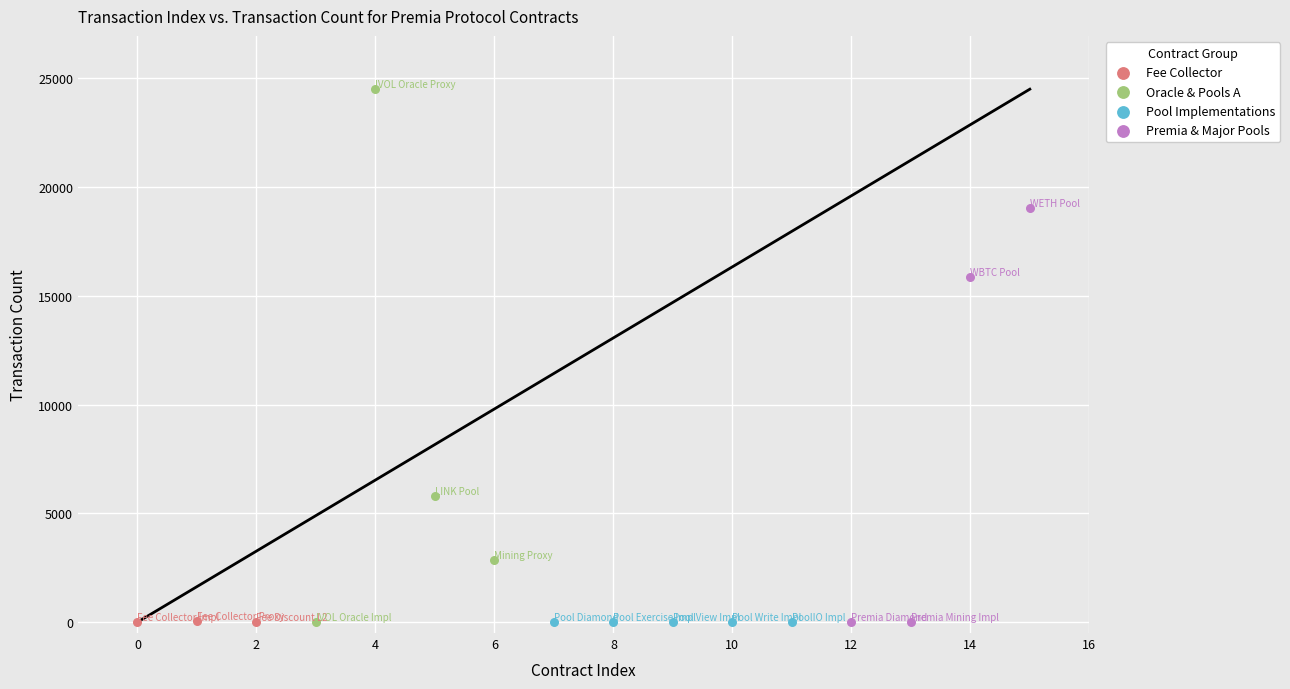

Which series has the largest Y range (max minus min)?

Oracle & Pools A